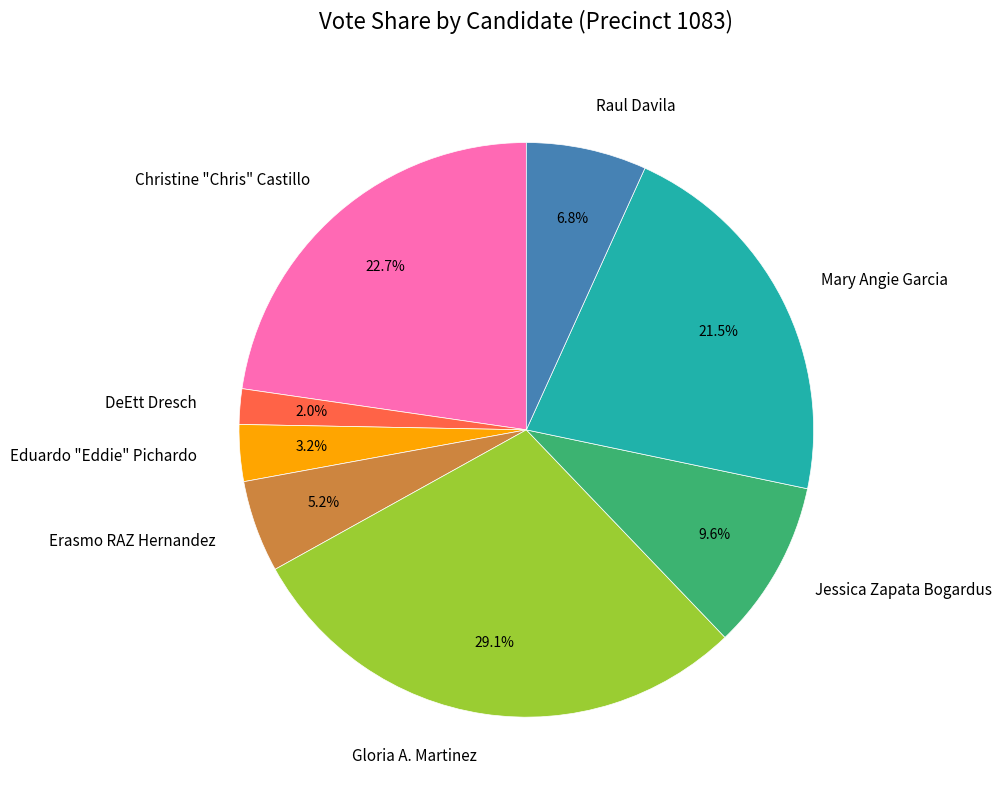

Count the number of slices in the pie.

8